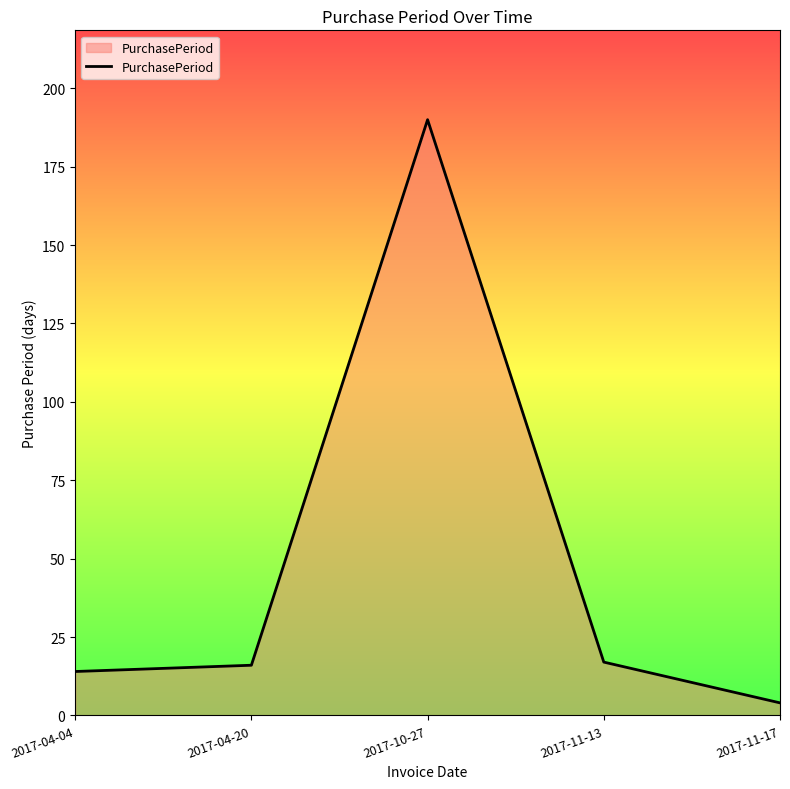

What is the difference between the second highest and second lowest values?

3